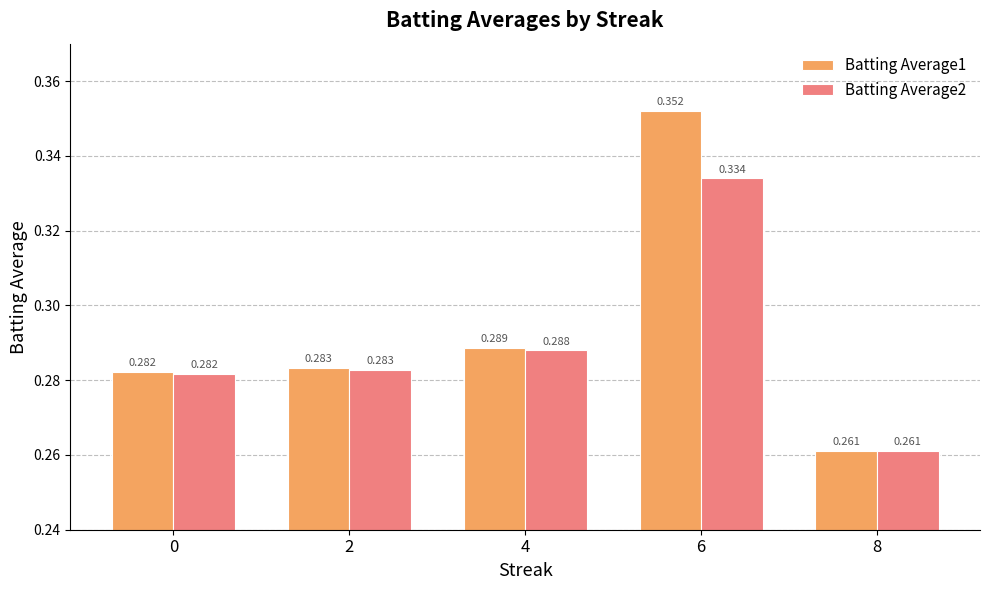

List the series in order of their overall mean, lowest first.

Batting Average2, Batting Average1